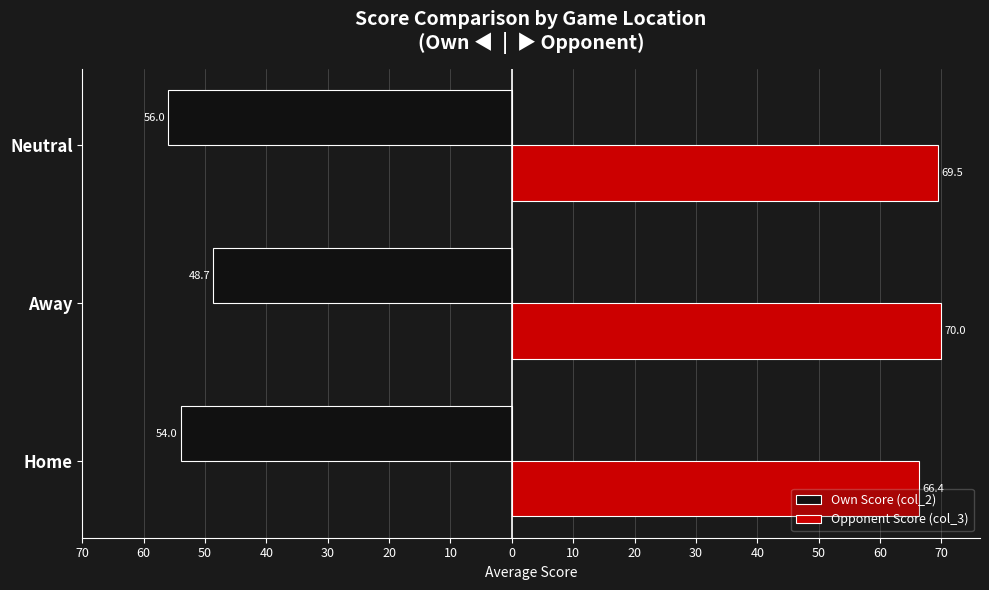

Reading left to right, extract all data points from this chart.

Own Score (col_2): -54.0	-48.7	-56.0
Opponent Score (col_3): 66.4	70.0	69.5